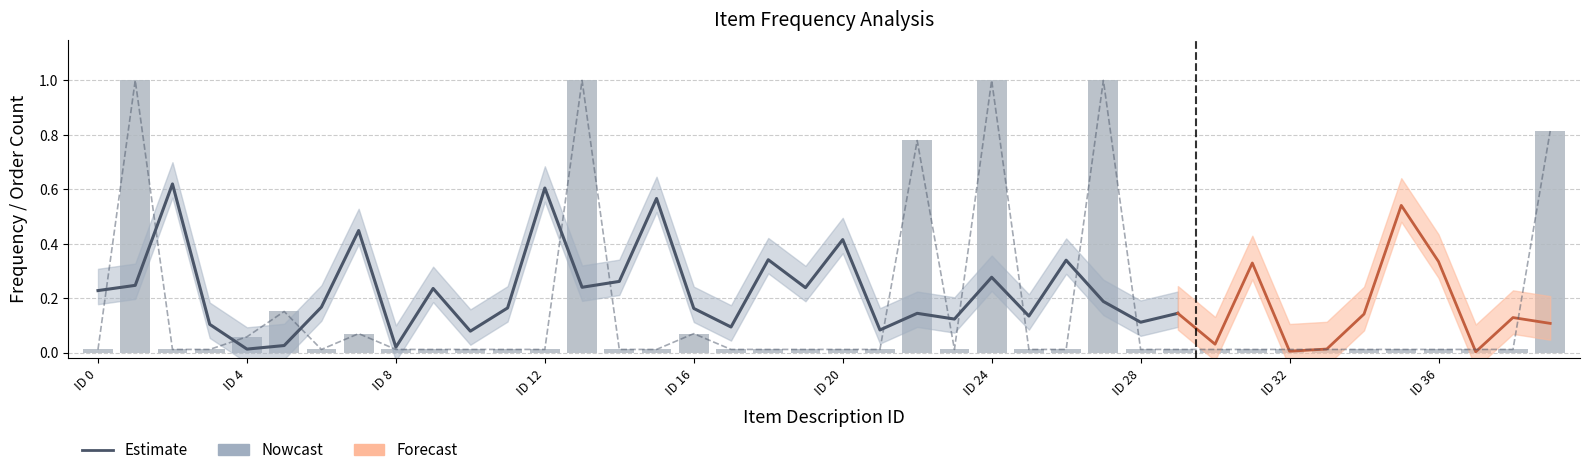

Reading left to right, extract all data points from this chart.

0.0	1.0	0.0	0.0	0.1	0.2	0.0	0.1	0.0	0.0	0.0	0.0	0.0	1.0	0.0	0.0	0.1	0.0	0.0	0.0	0.0	0.0	0.8	0.0	1.0	0.0	0.0	1.0	0.0	0.0	0.0	0.0	0.0	0.0	0.0	0.0	0.0	0.0	0.0	0.8